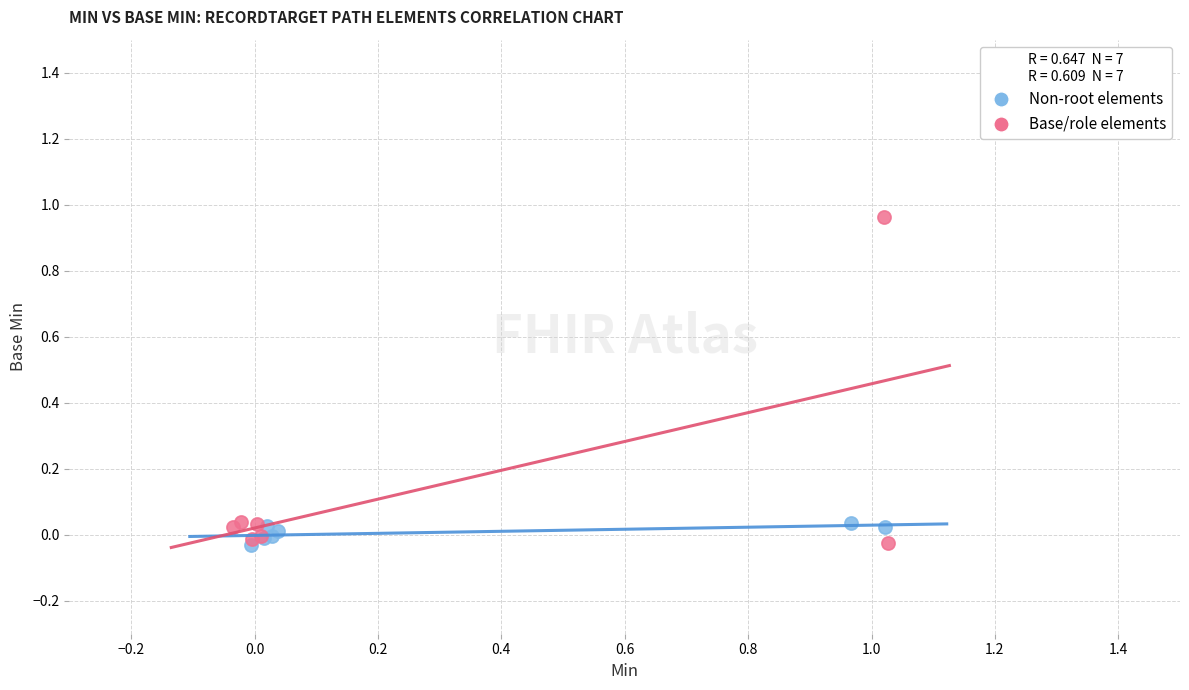

Which series reaches the maximum Y coordinate?

Base/role elements